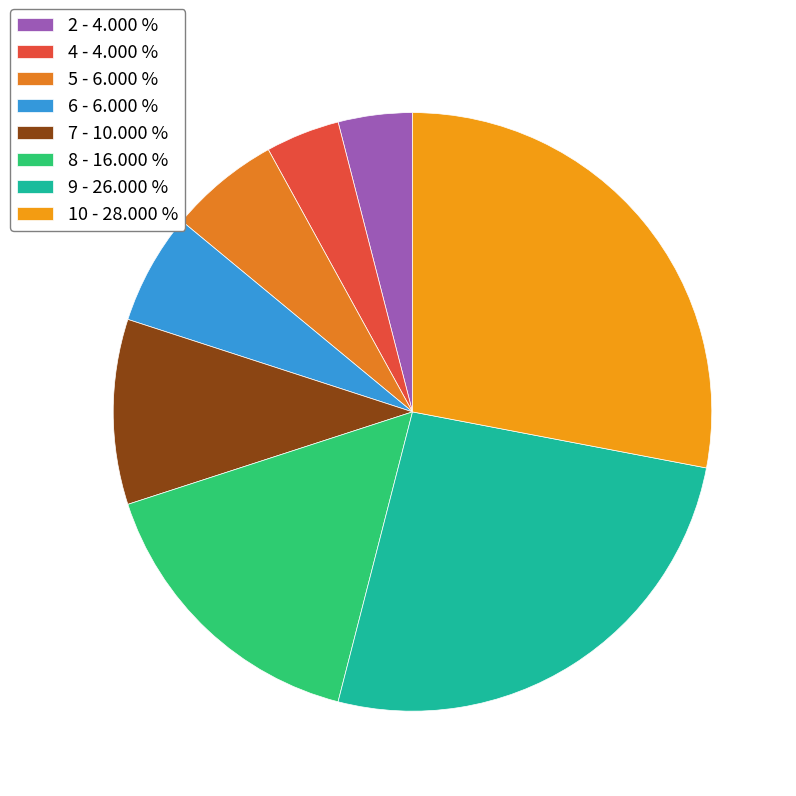

Does 5 represent more than half of the total?

No